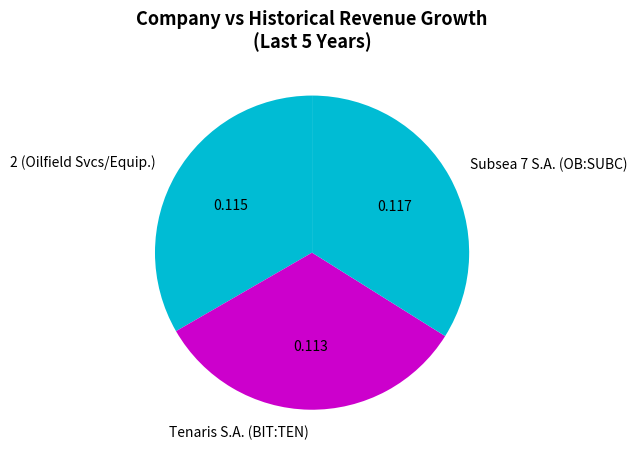

Rank the categories by value from highest to lowest.

Subsea 7 S.A. (OB:SUBC), 2 (Oilfield Svcs/Equip.), Tenaris S.A. (BIT:TEN)